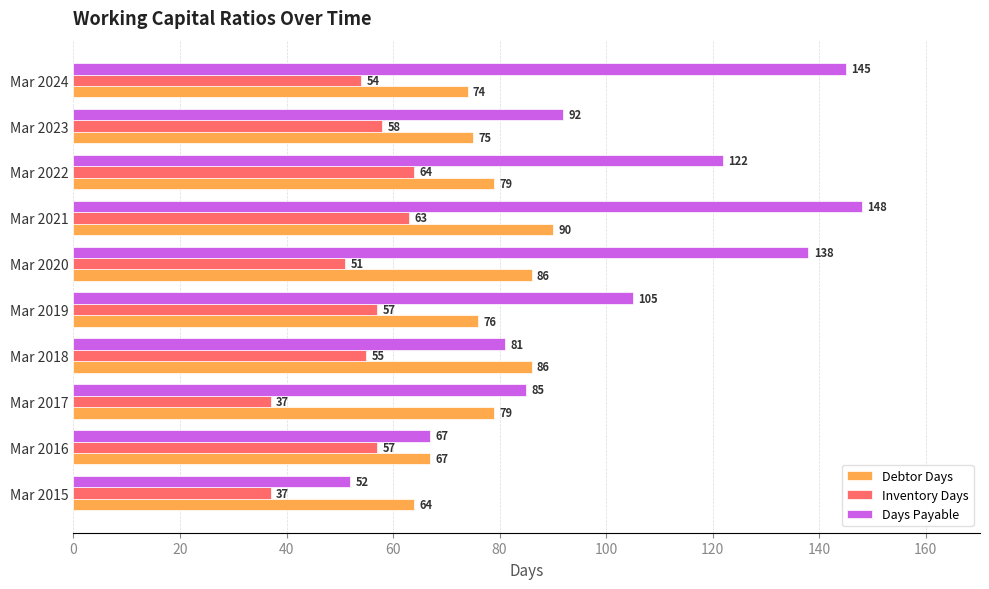

At which label is Inventory Days closest to 50?

Mar 2020